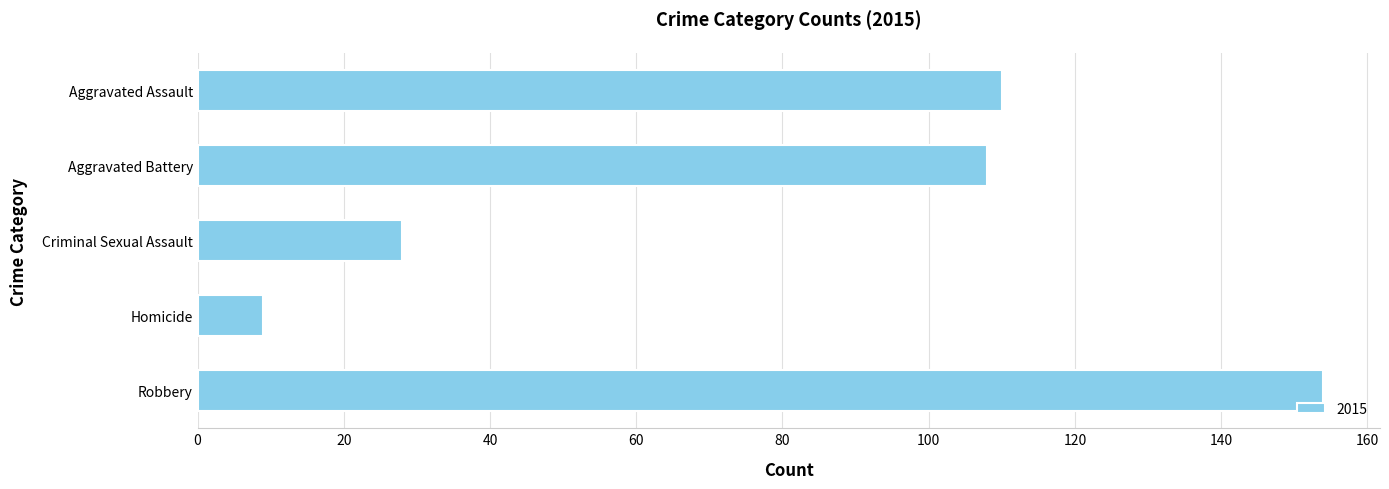

The value at Aggravated Assault is 43. True or false?

False